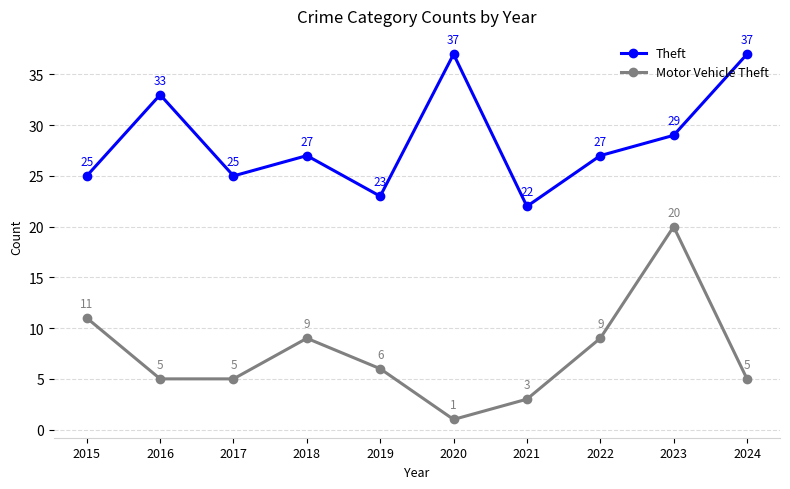

In Theft, how many points are lower than both neighbors (excluding endpoints)?

3